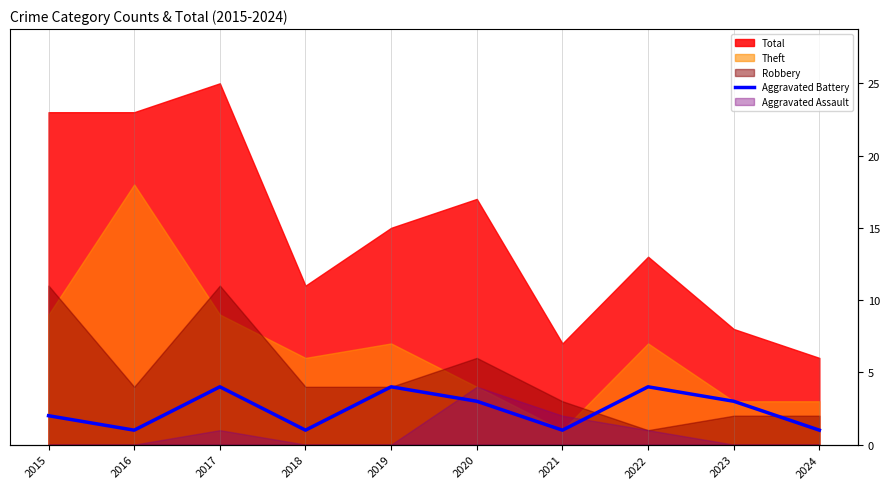

Where is the first local maximum?

2017